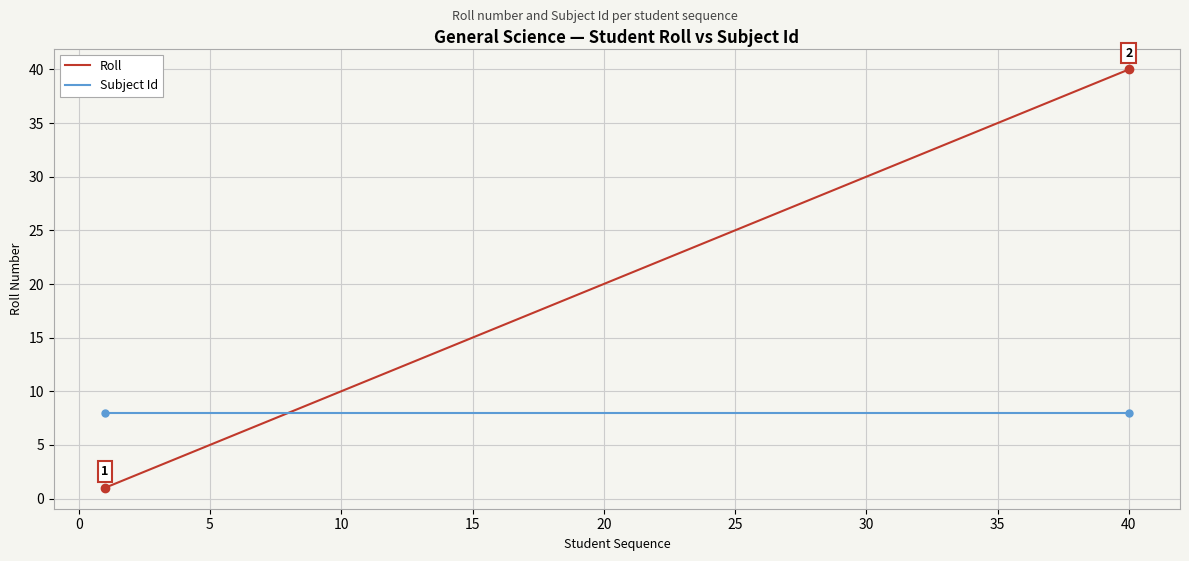

What is the sum of all Roll values?

820